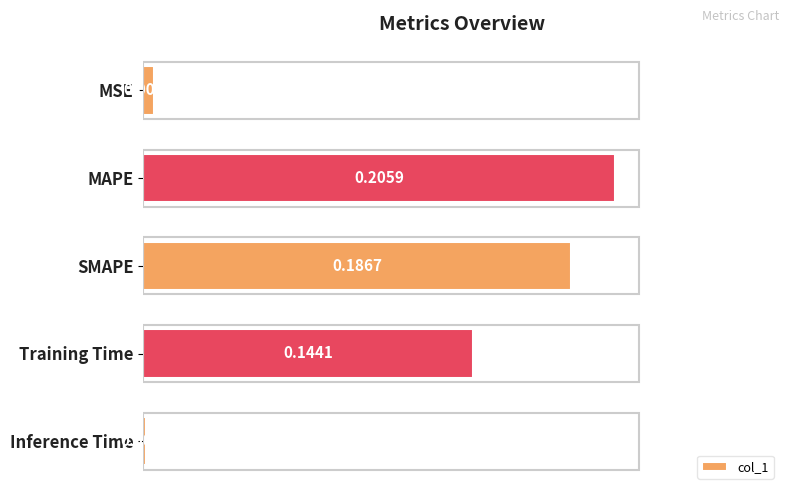

What is the sum of the values at MAPE and SMAPE?

0.4